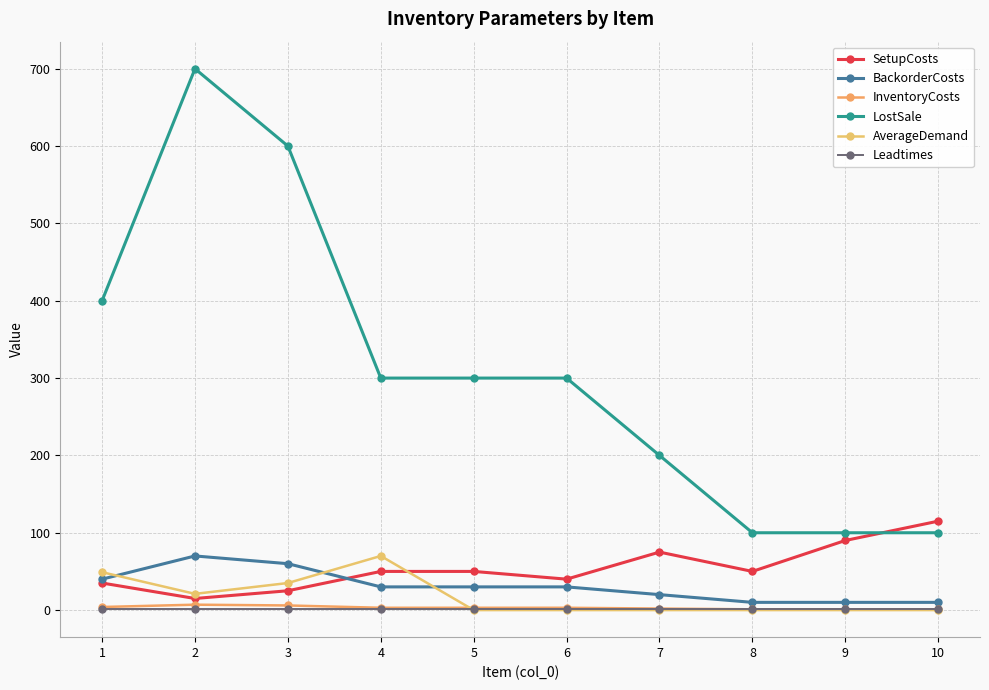

Does the chart have visible grid lines?

Yes